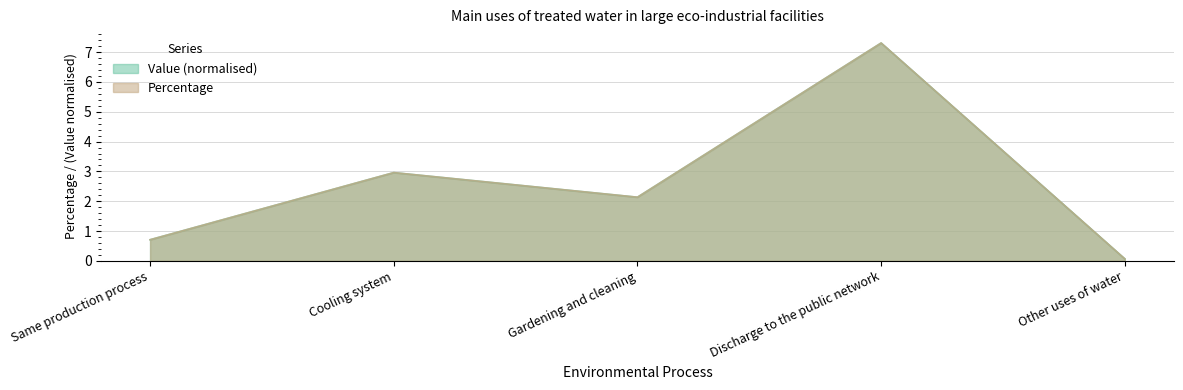

What is the label of the 4th point from the left?

Discharge to the public network